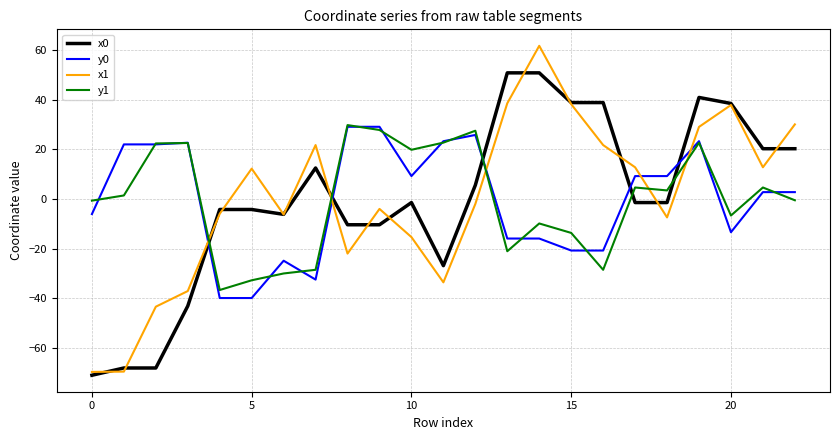

Which series ends up on top after the final intersection of x1 and y1?

x1